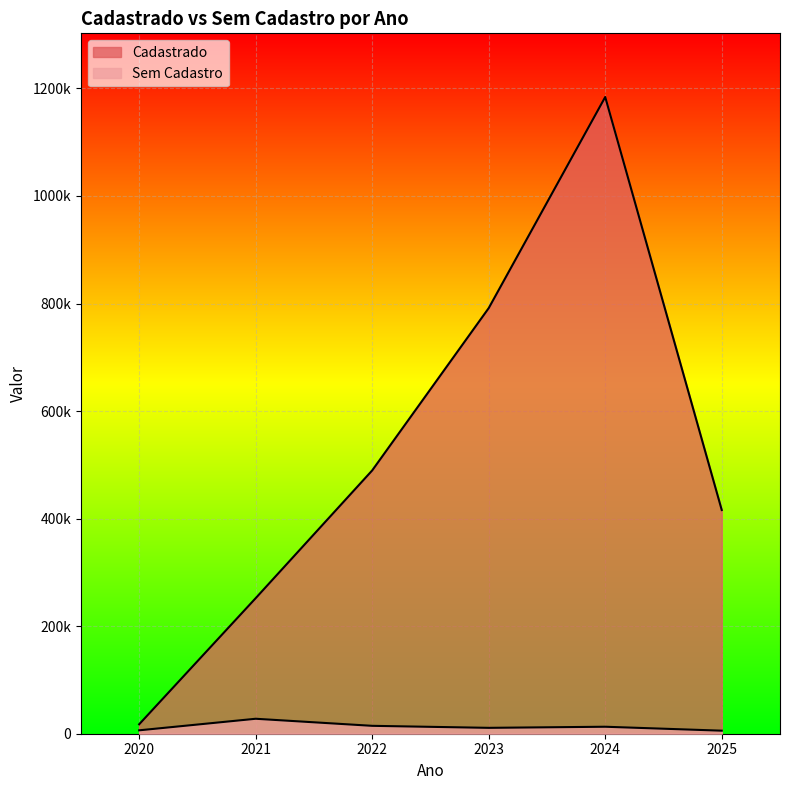

At which category does the chart reach its peak across all series?

2024